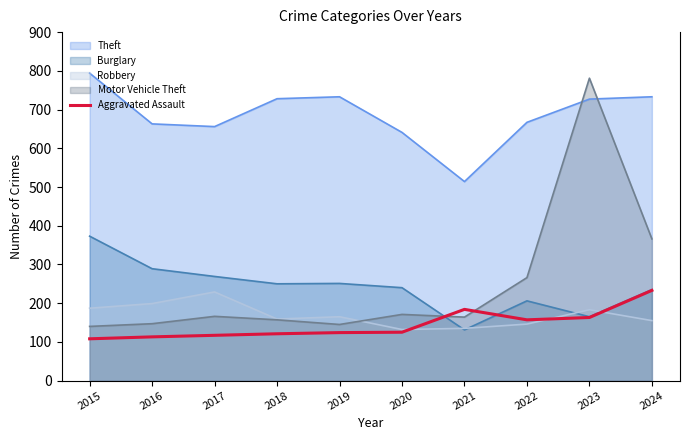

How many lines are shown in the chart?

5